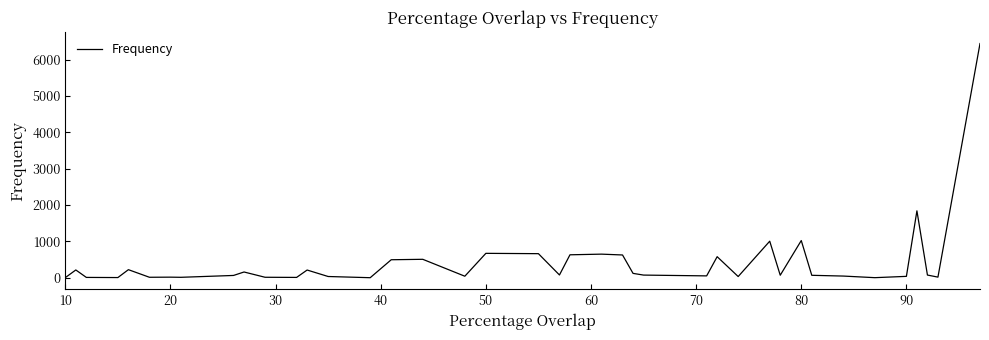

What is the greatest value displayed?

6442